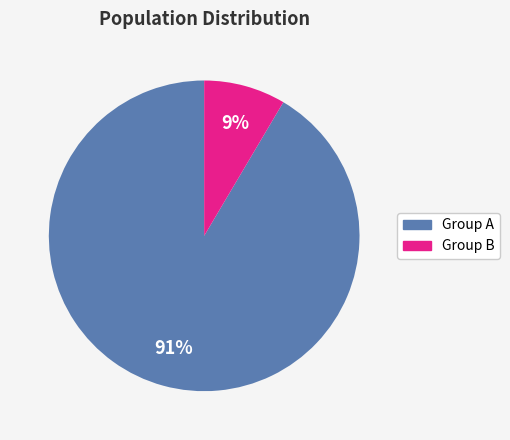

Is there any slice that represents more than half of the pie?

Yes